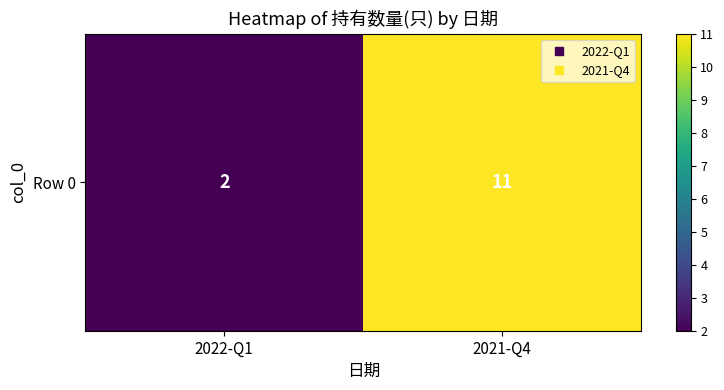

Is it true that the value at 2022-Q1 is 1?

False